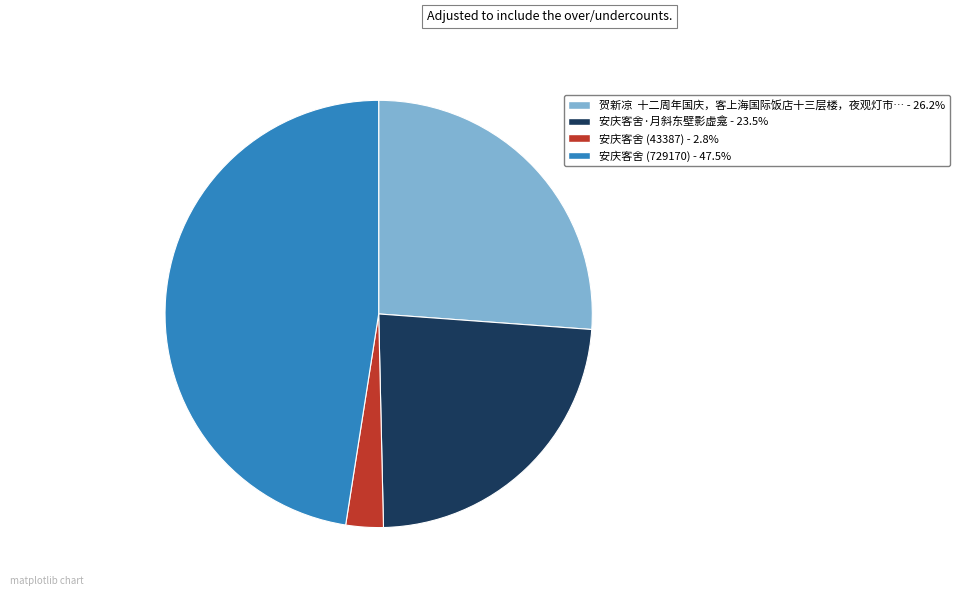

Is there any slice that represents more than half of the pie?

No